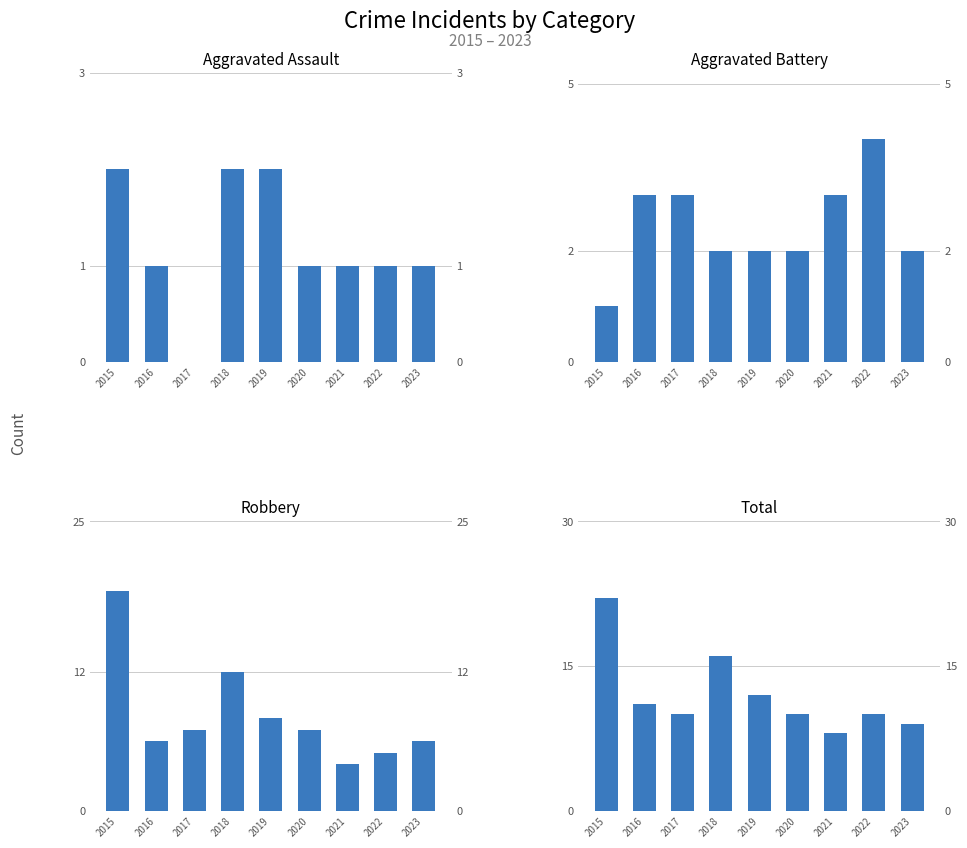

How many data points in Aggravated Assault are above 1?

3